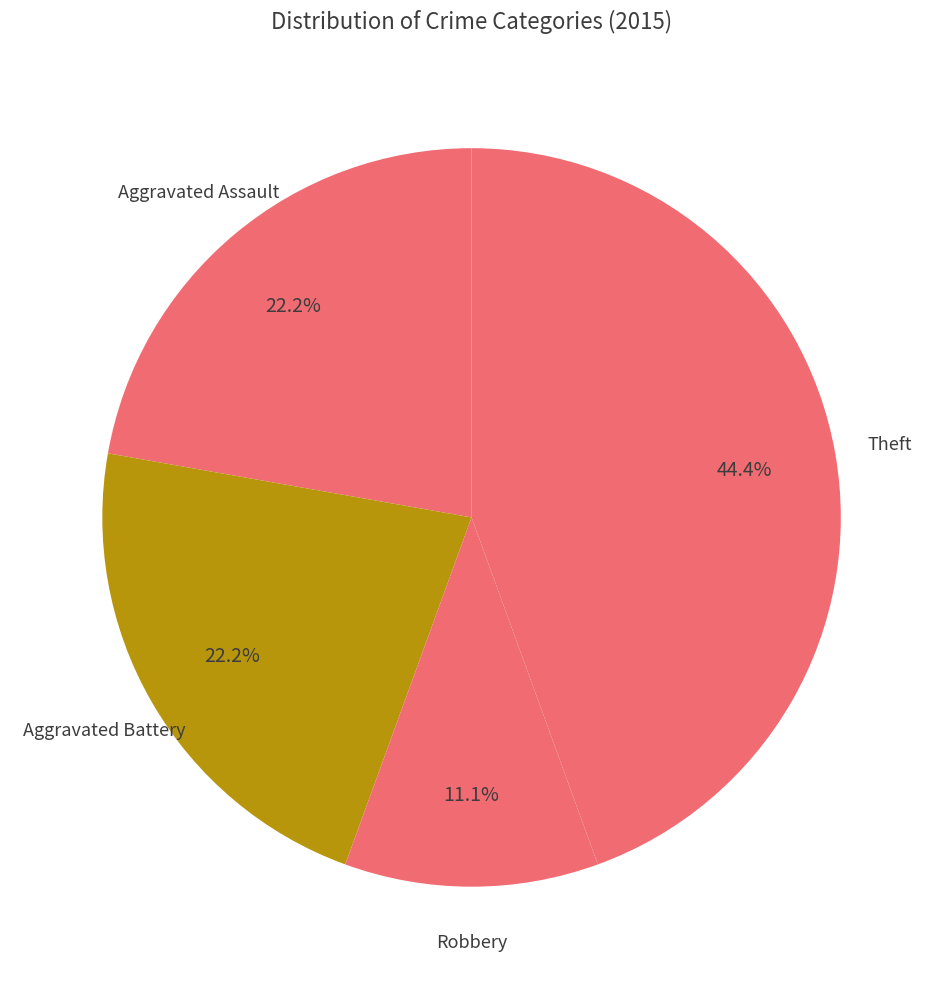

Combined, what portion of the pie is Aggravated Assault and Aggravated Battery?

44.4%